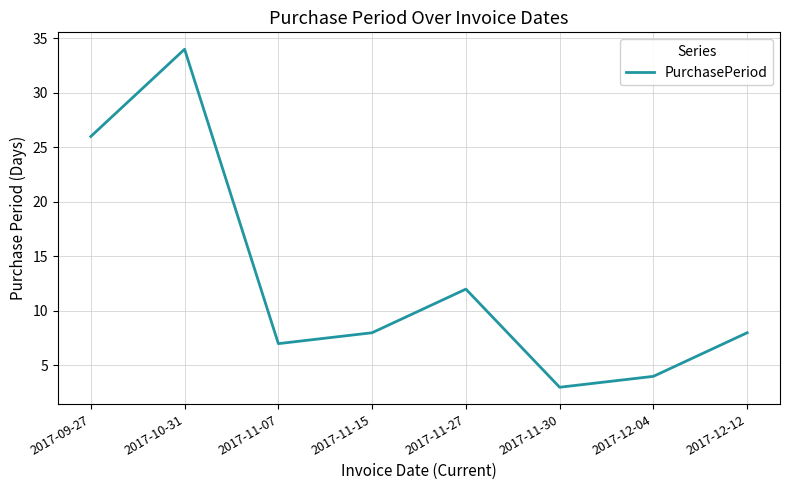

What is the ratio of the value at 2017-11-30 to the value at 2017-12-12?

0.4